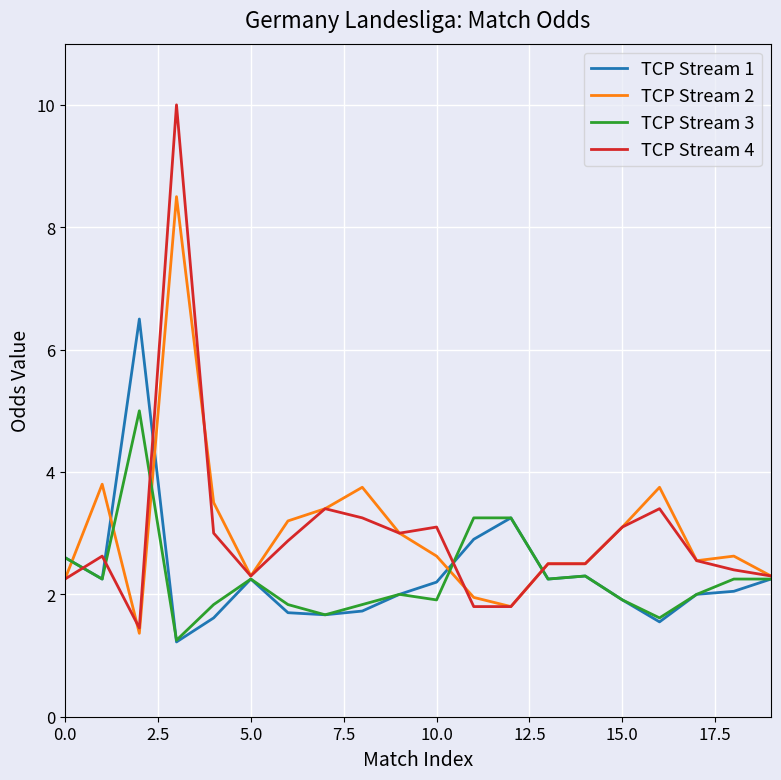

Which series has the widest spread of values?

TCP Stream 4